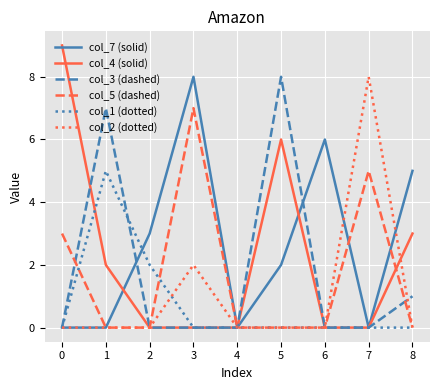

What is the total value across all series at 0?

12